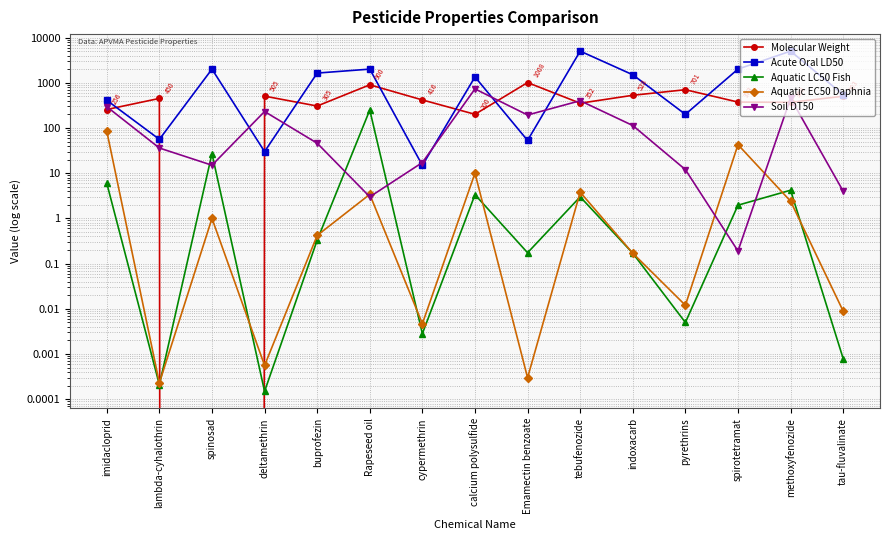

What is the difference between the highest and lowest values at buprofezin?

1634.7